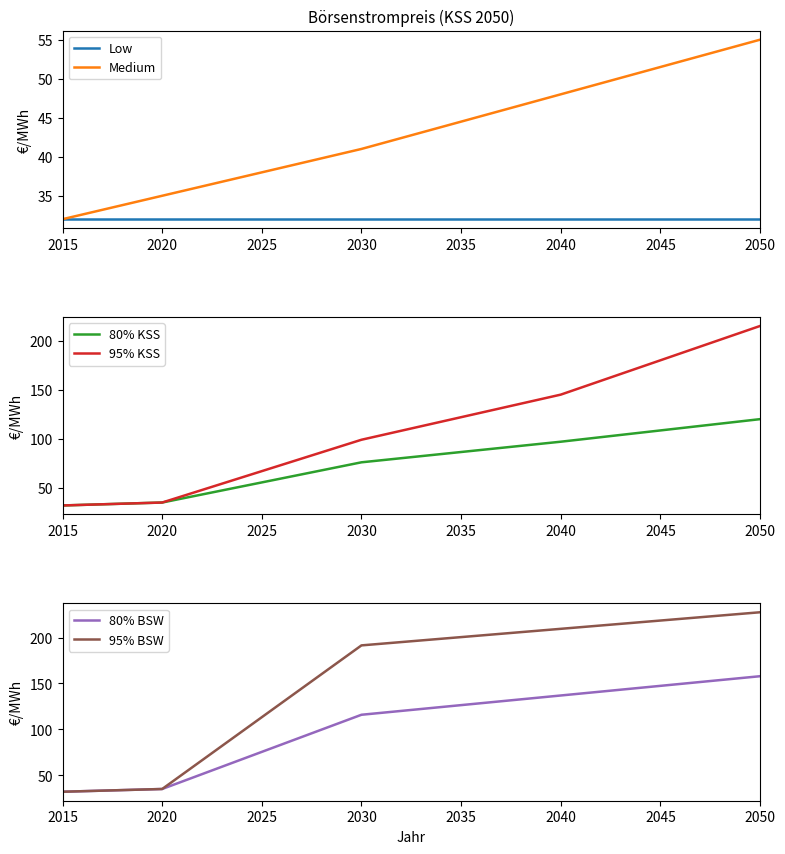

What are all the series names shown in the legend?

Low, Medium, 80% KSS, 95% KSS, 80% BSW, 95% BSW